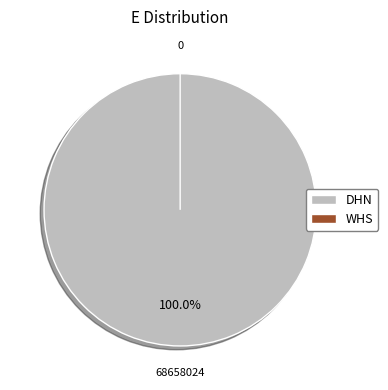

Does WHS account for over 50% of the chart?

No